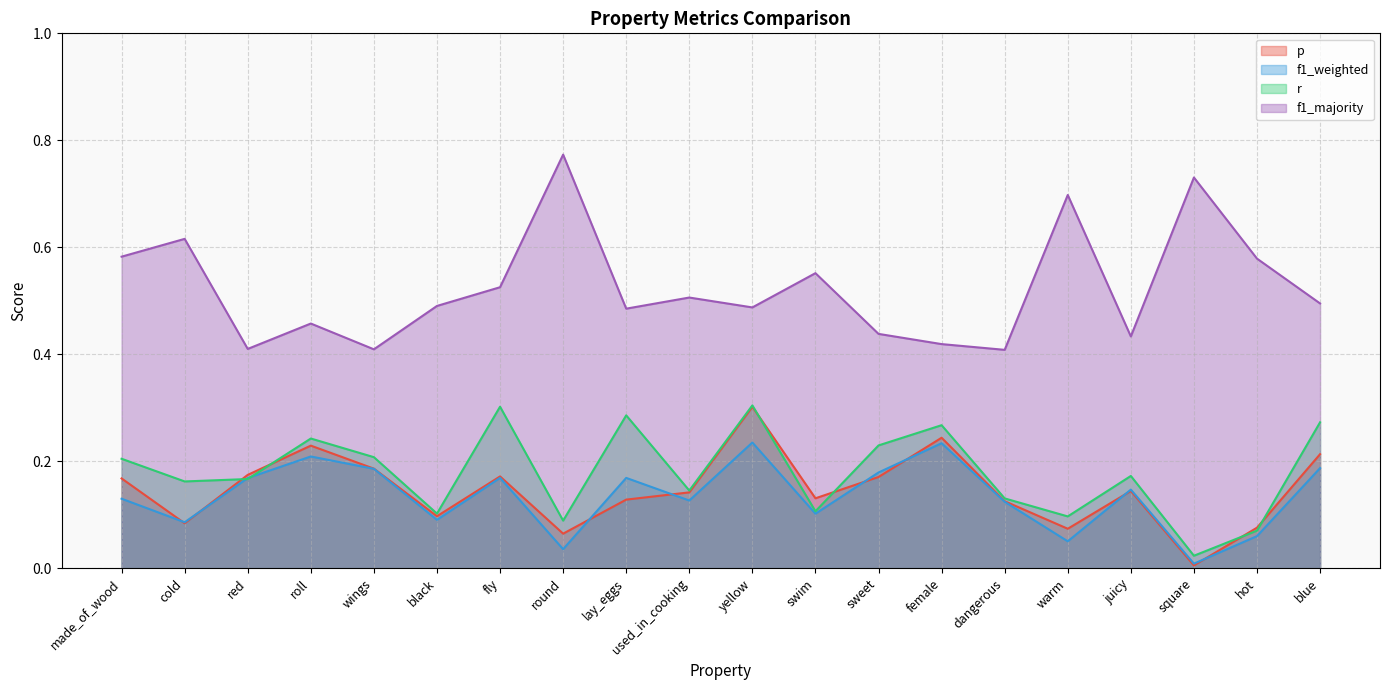

What position from the right is roll?

17